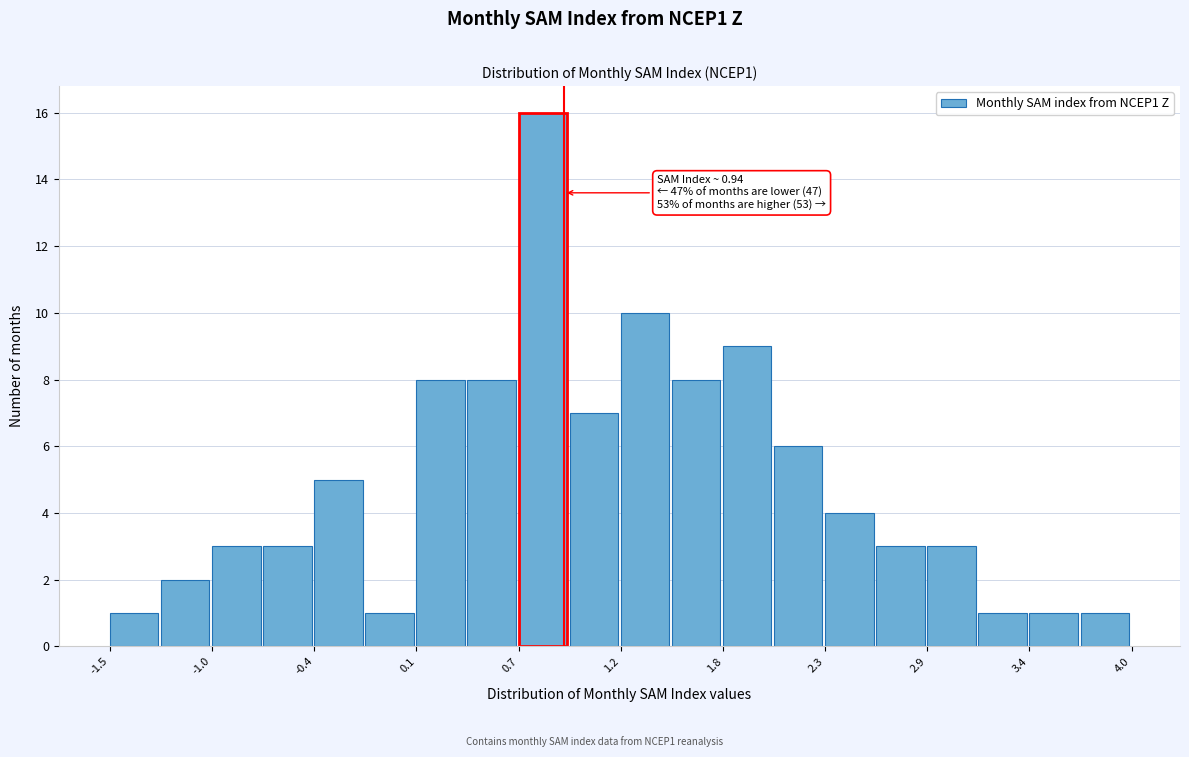

Around what value on the x-axis is the tallest bar? Give the approximate position of its centre, as read against the axis.

0.8